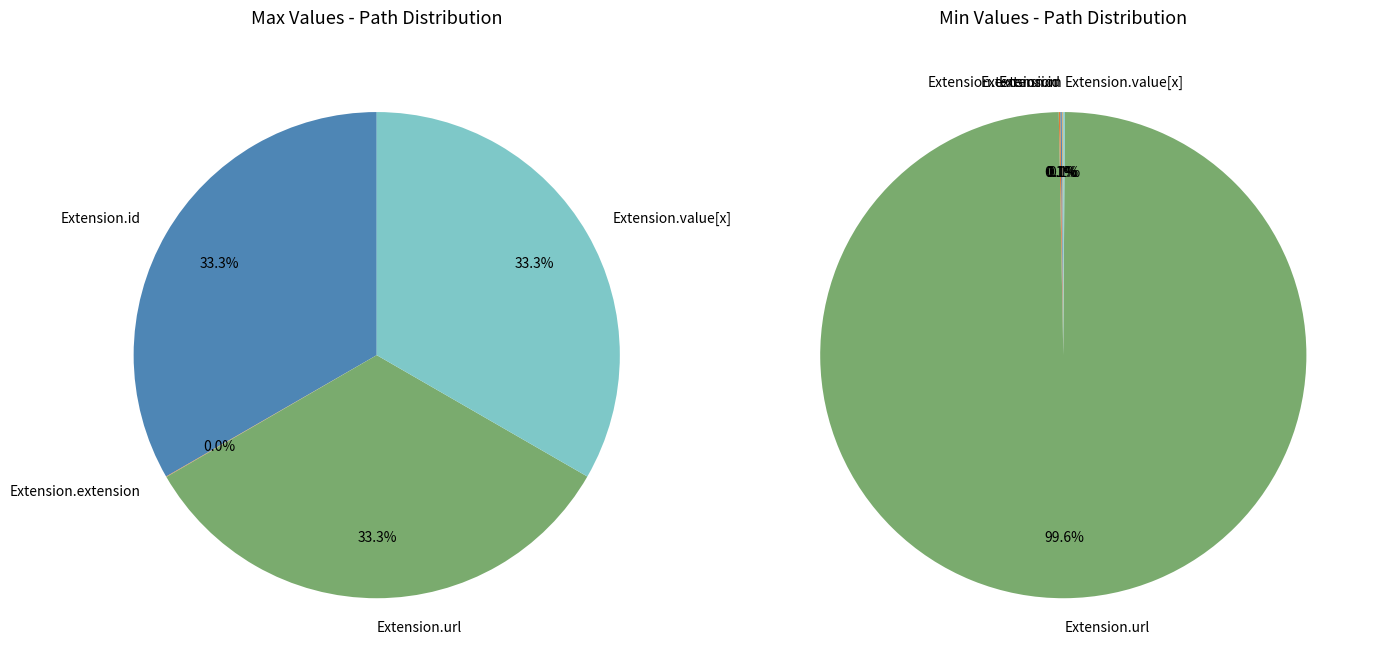

Which slice represents more than half of the pie?

Extension.url